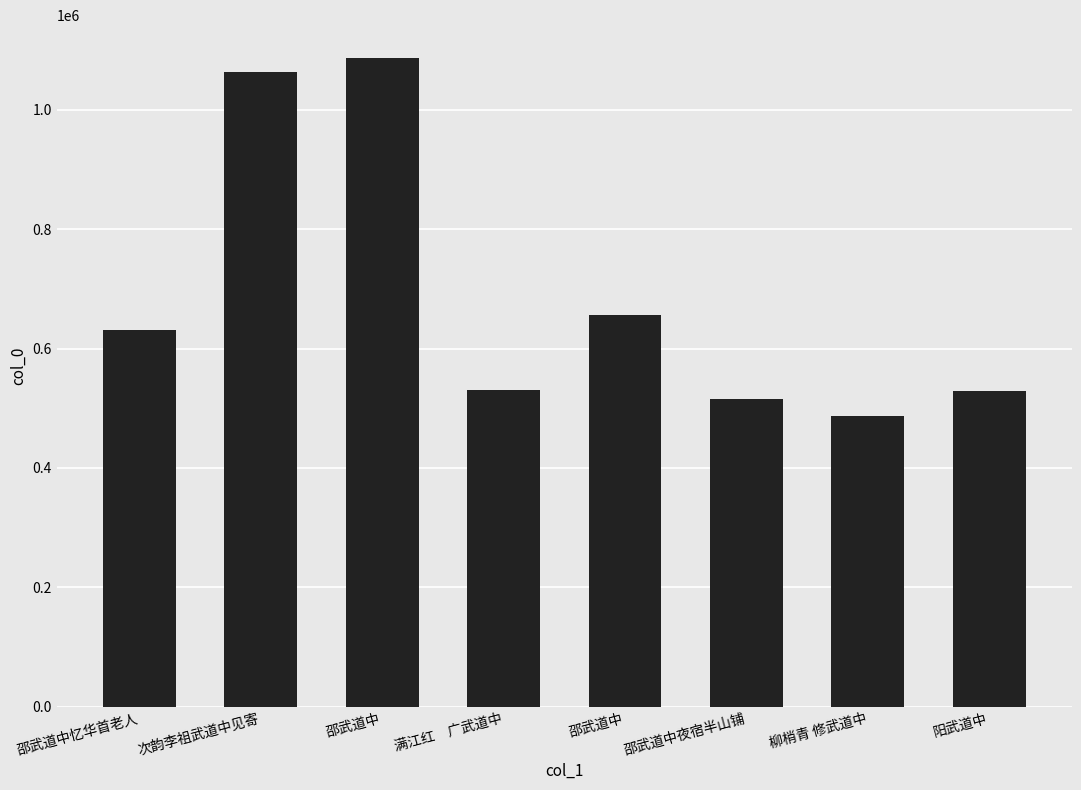

How many data points are less than 631458?

4